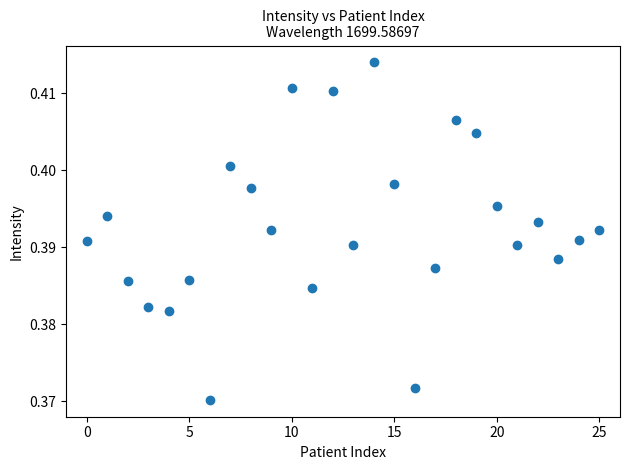

Count the number of points in this scatter plot.

26